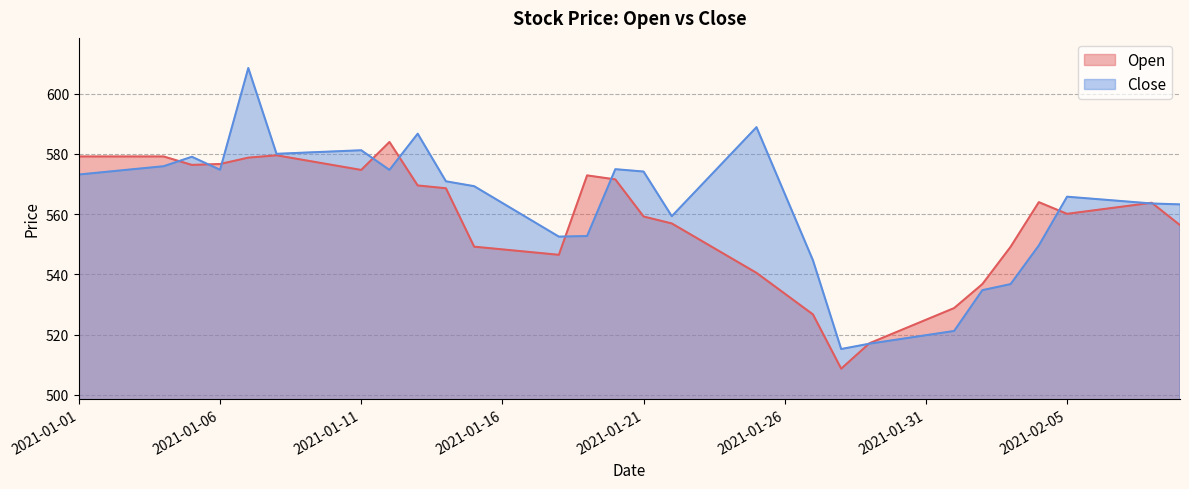

What is the average value of the Open series?

557.1